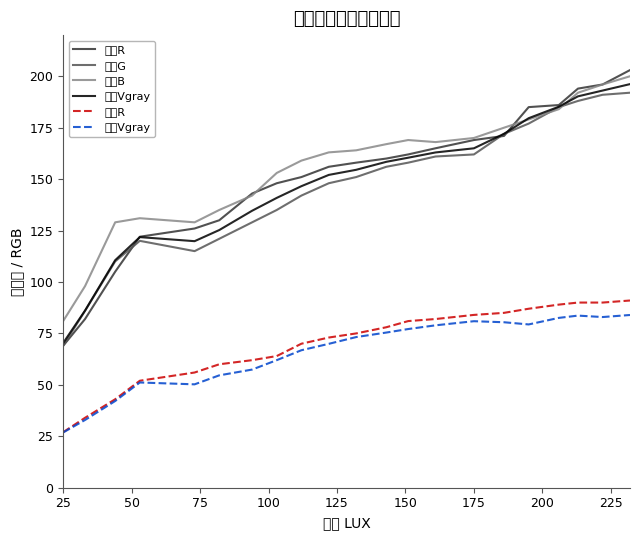

True or false: 镀镍R and 镀锌R intersect in this chart.

False